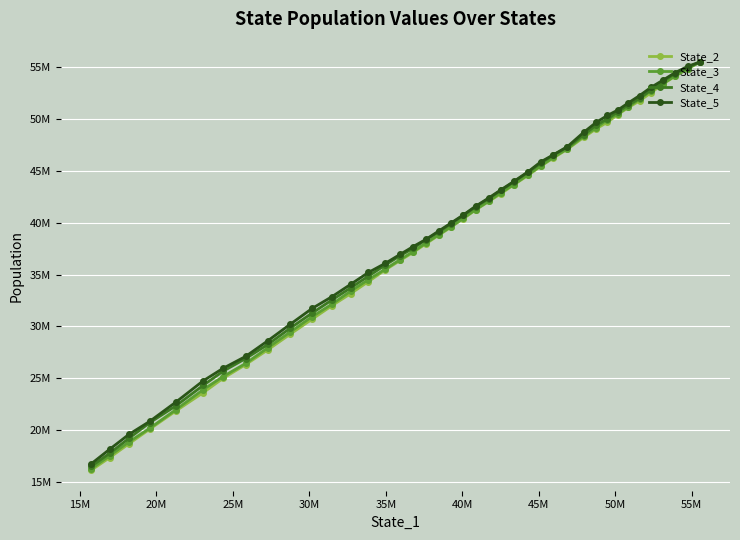

What is the minimum value for State_5?

16720350.4